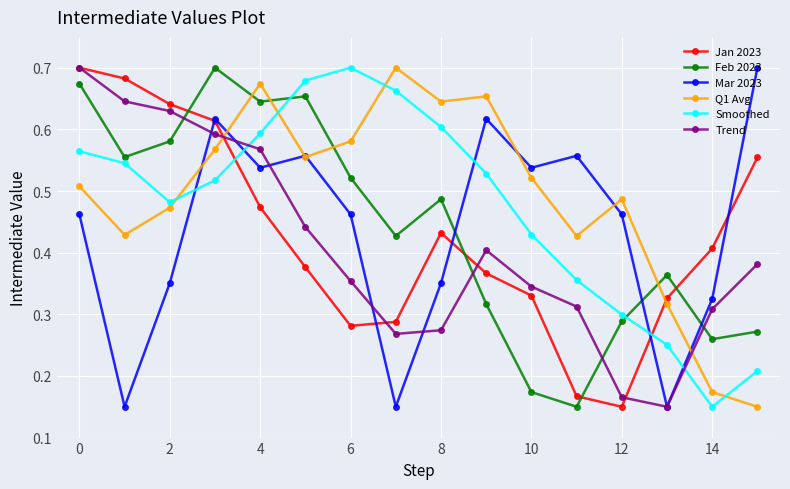

How many times do Smoothed and Mar 2023 cross each other?

5